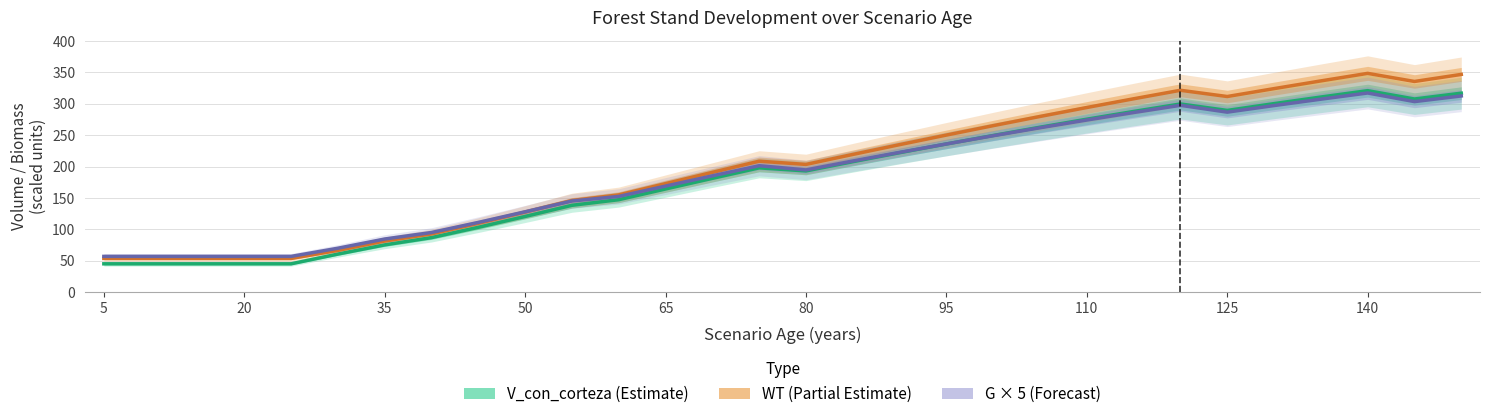

Is it true that V_con_corteza (Estimate) equals 75.9 at 11?

False